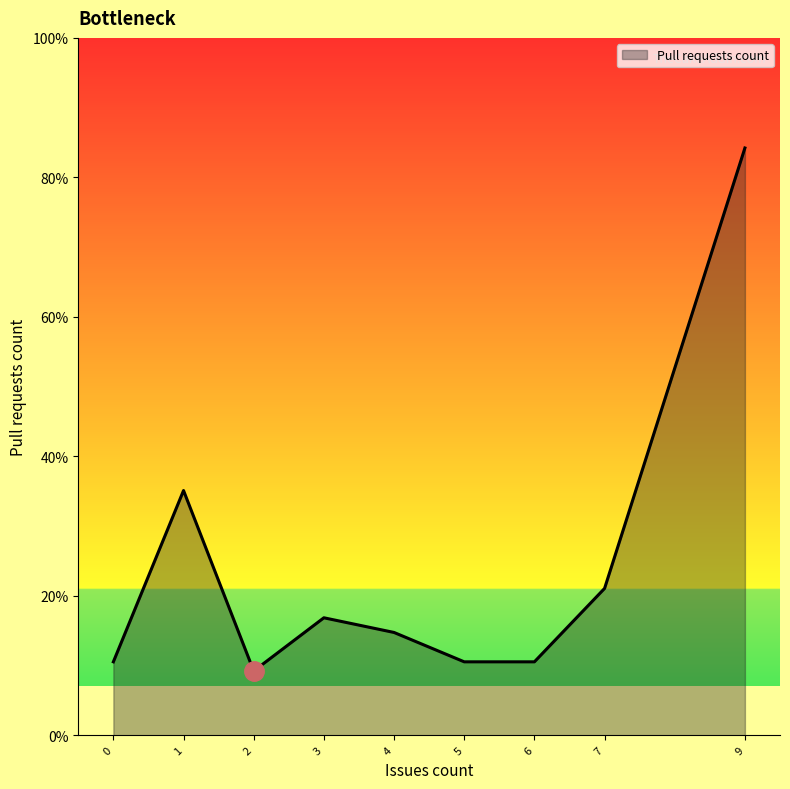

Does the chart have visible grid lines?

No